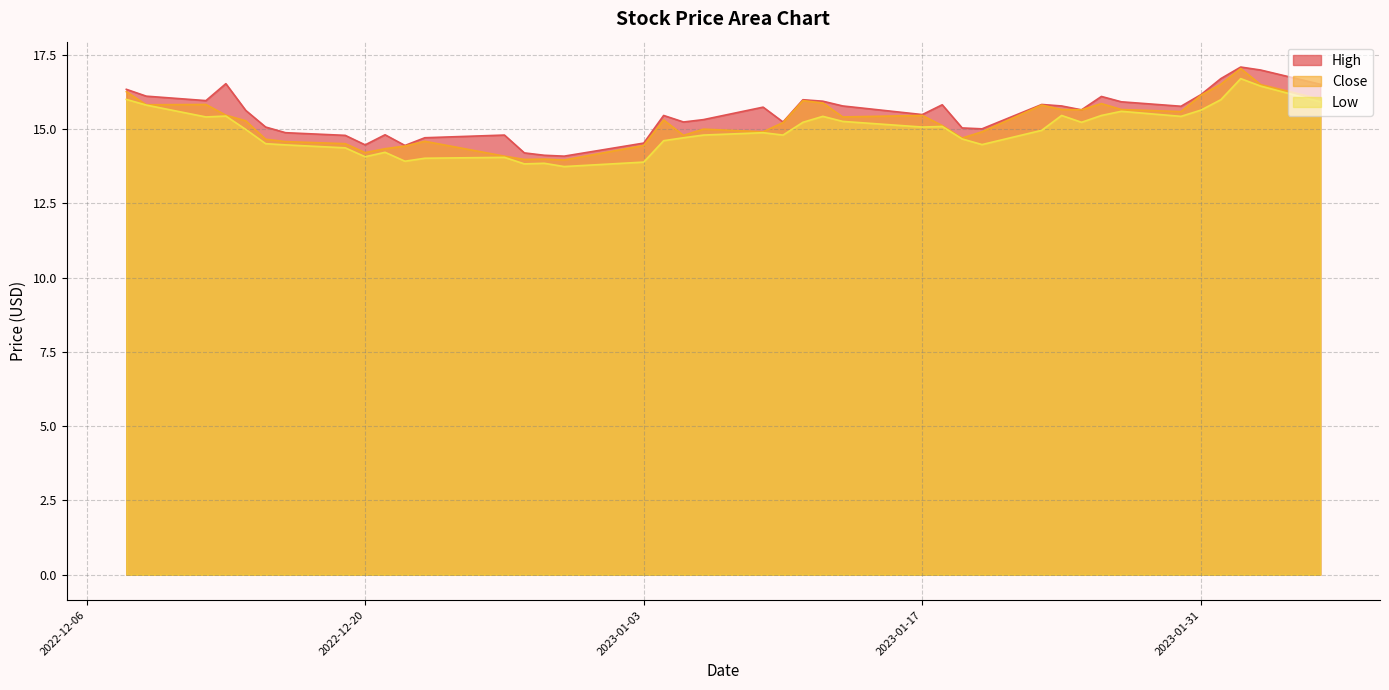

True or false: High and Low intersect in this chart.

False